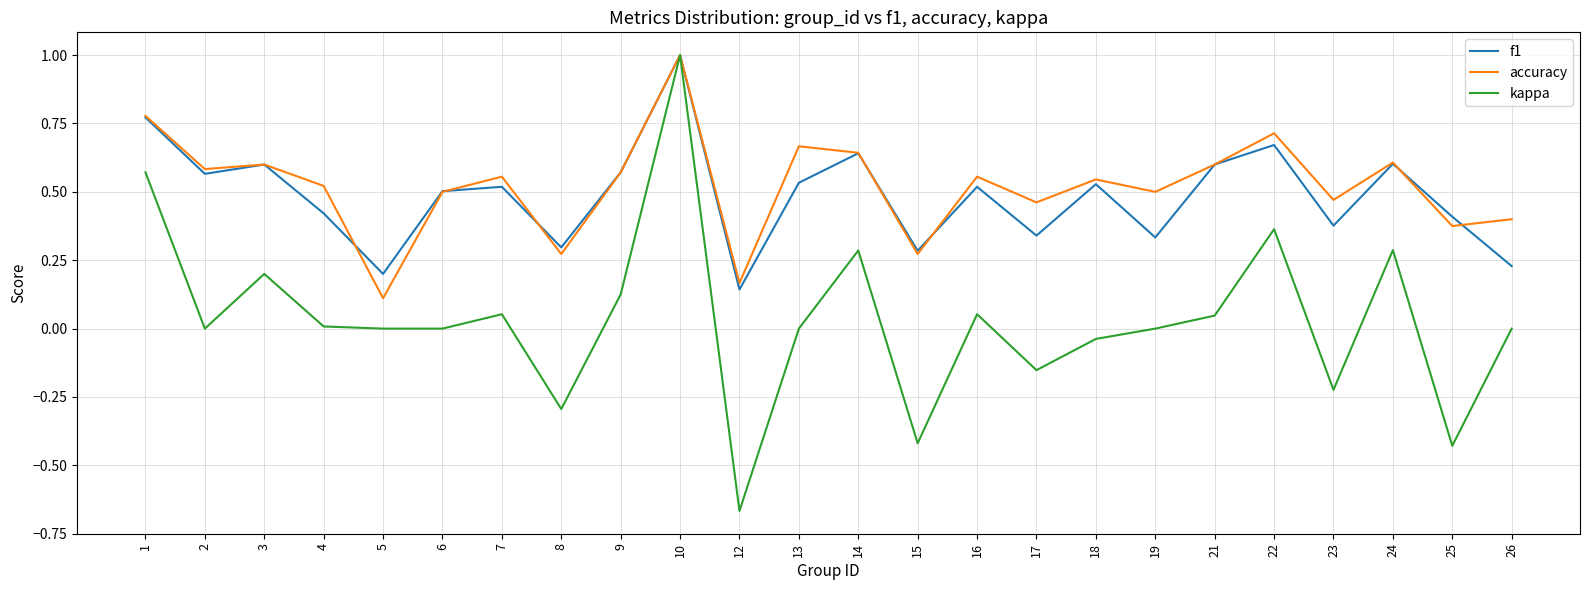

What is the total value across all series at 24?

1.5